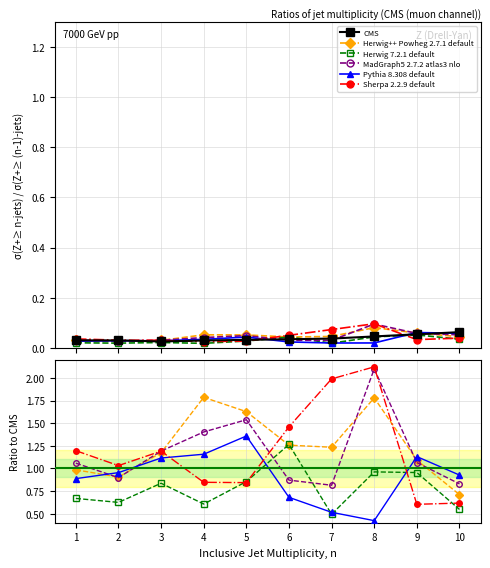

Where is the first local maximum for MadGraph5 2.7.2 atlas3 nlo?

5